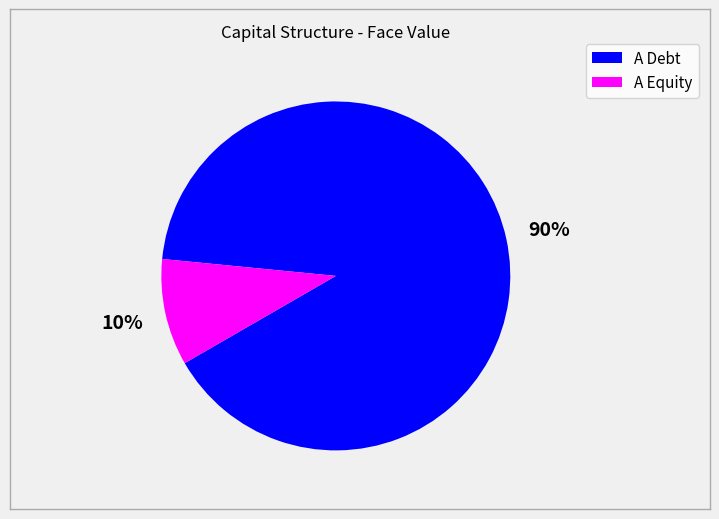

Is it true that A Equity is 10% of the pie?

True